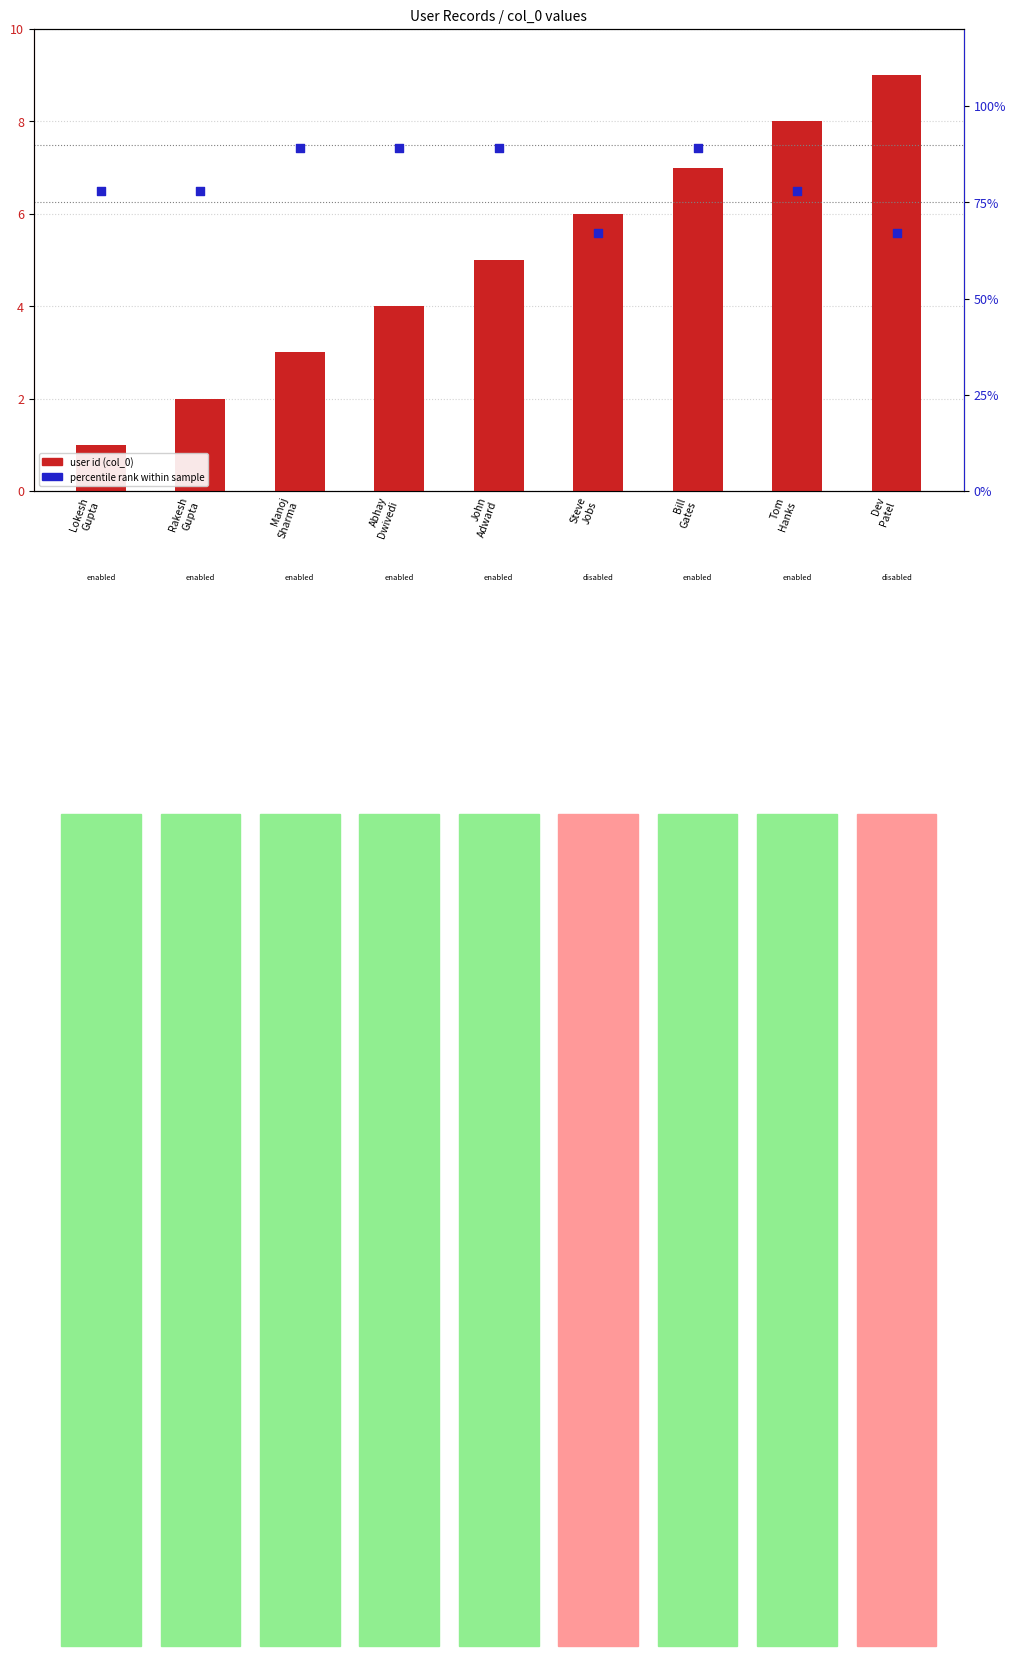

Which series reaches the minimum Y coordinate?

user id (col_0)